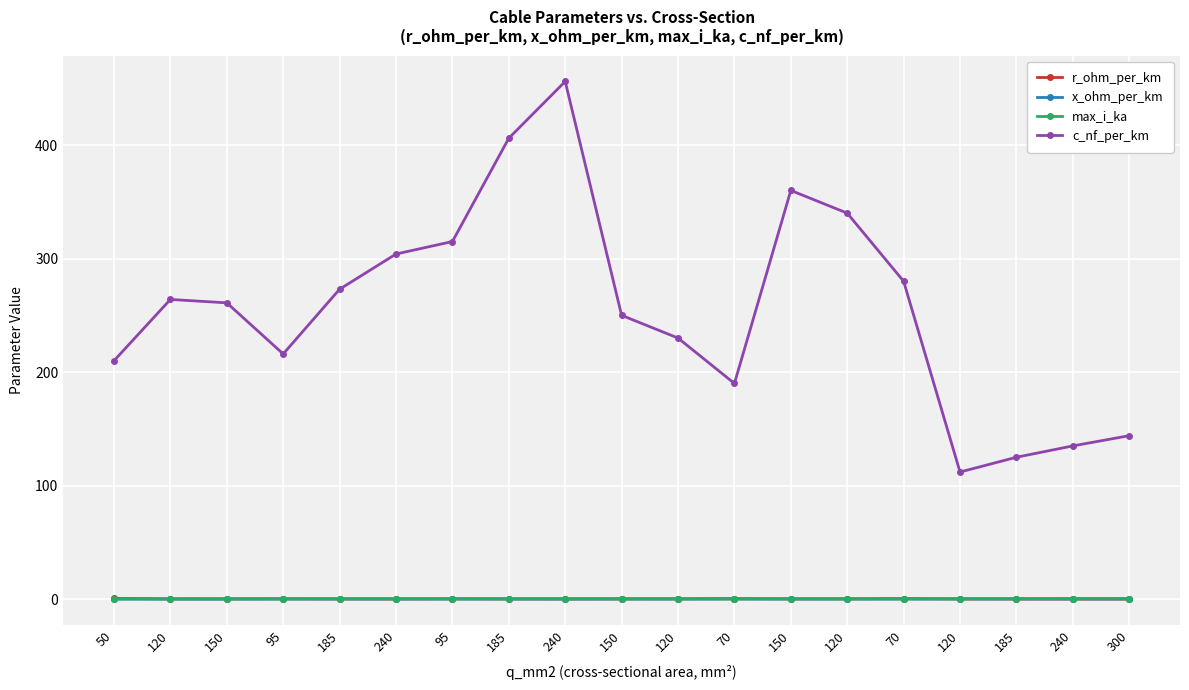

What are all the series names shown in the legend?

r_ohm_per_km, x_ohm_per_km, max_i_ka, c_nf_per_km